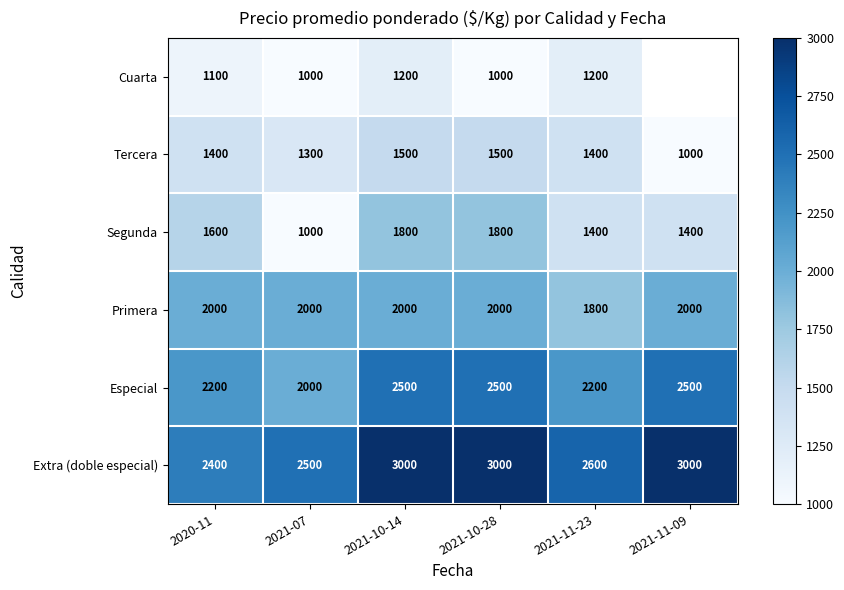

Between 2021-07 and 2021-10-28, which series saw the biggest shift?

Segunda